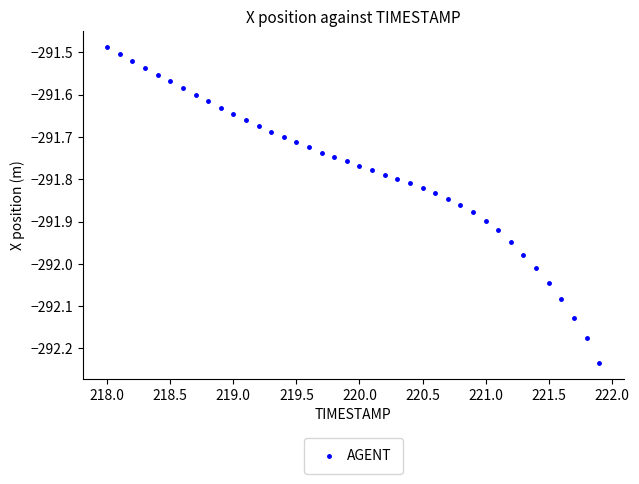

What is the range of Y values (max minus min)?

0.7